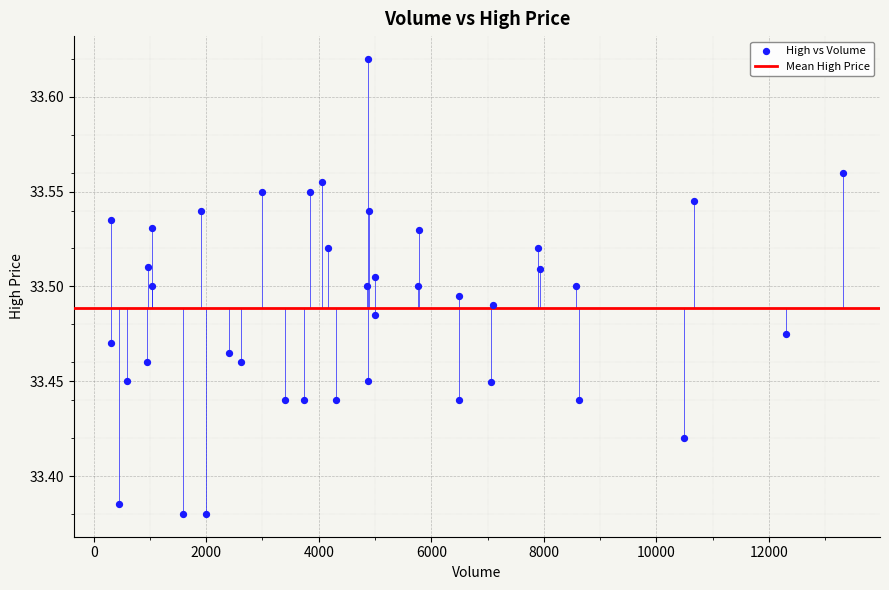

What is the range of X values (max minus min)?

13021.0